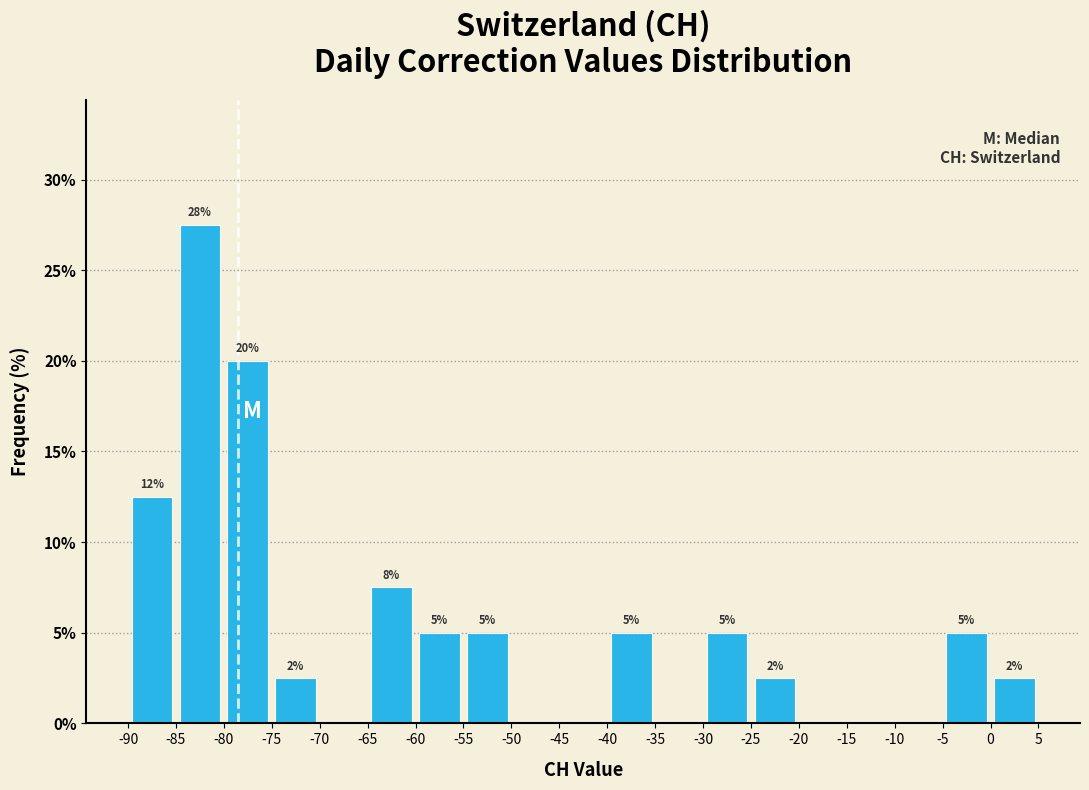

Which range on the x-axis has the tallest bar?

-85 to -80